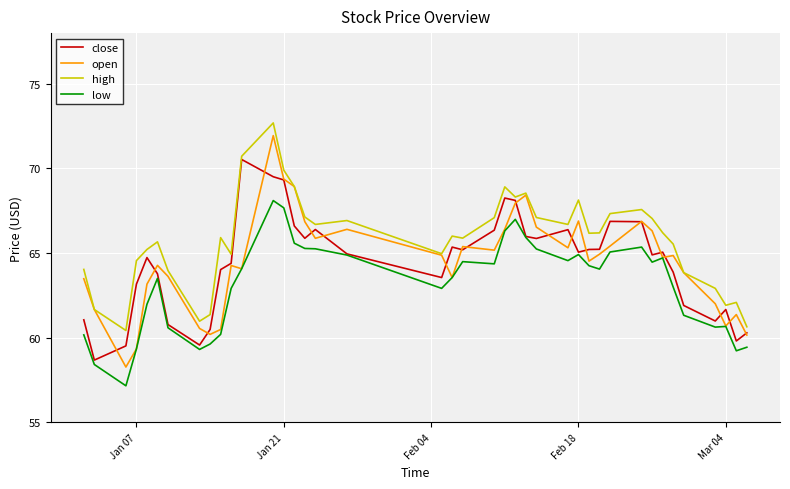

Does the chart display data point markers on the line(s)?

No